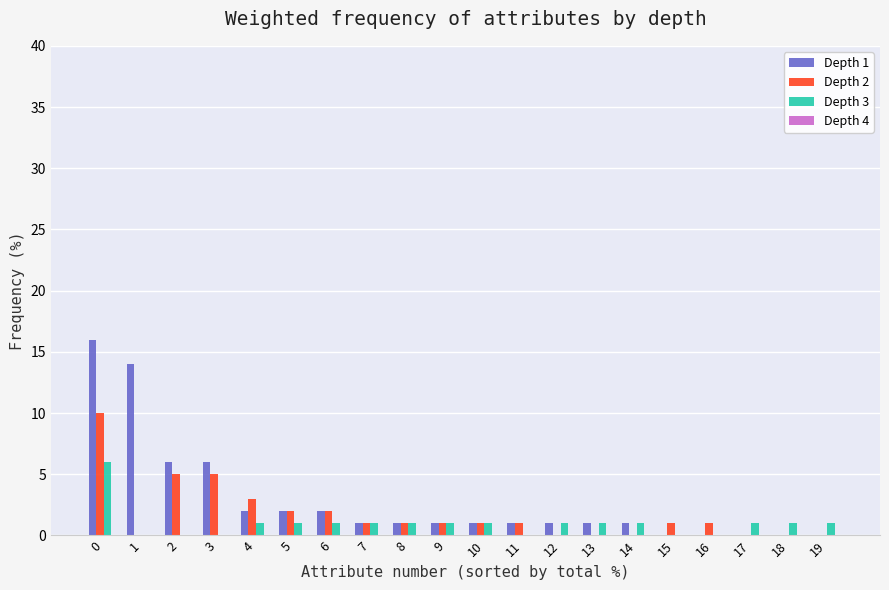

Count the number of data series in this chart.

3